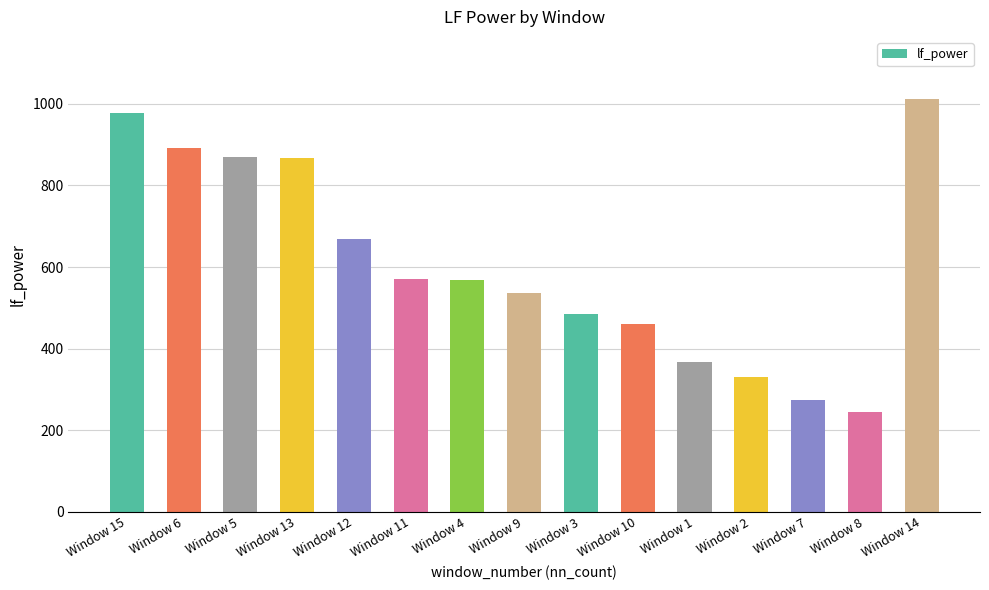

Which category has the highest value across all series?

Window 14